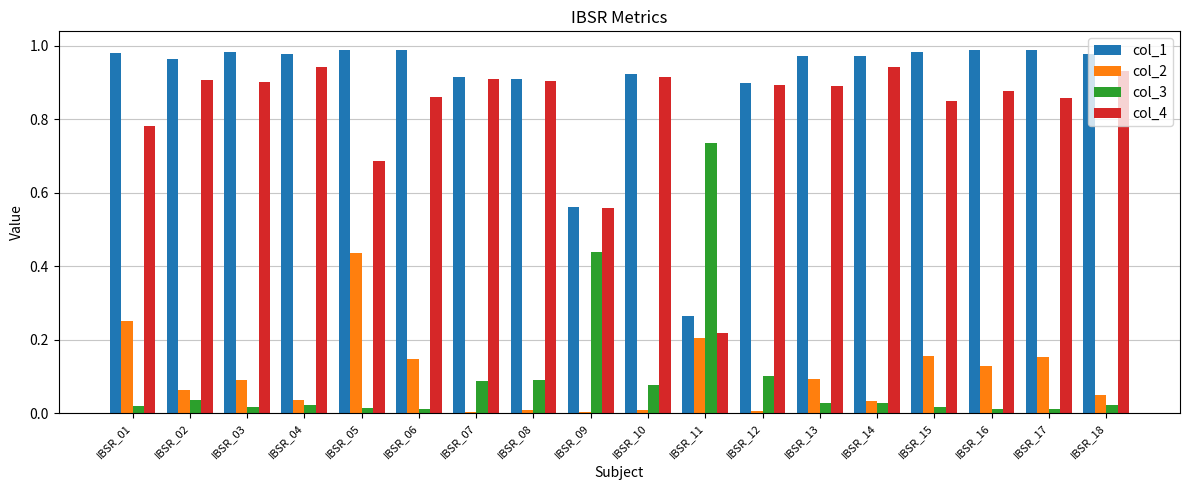

Which series has the largest total across all categories?

col_1